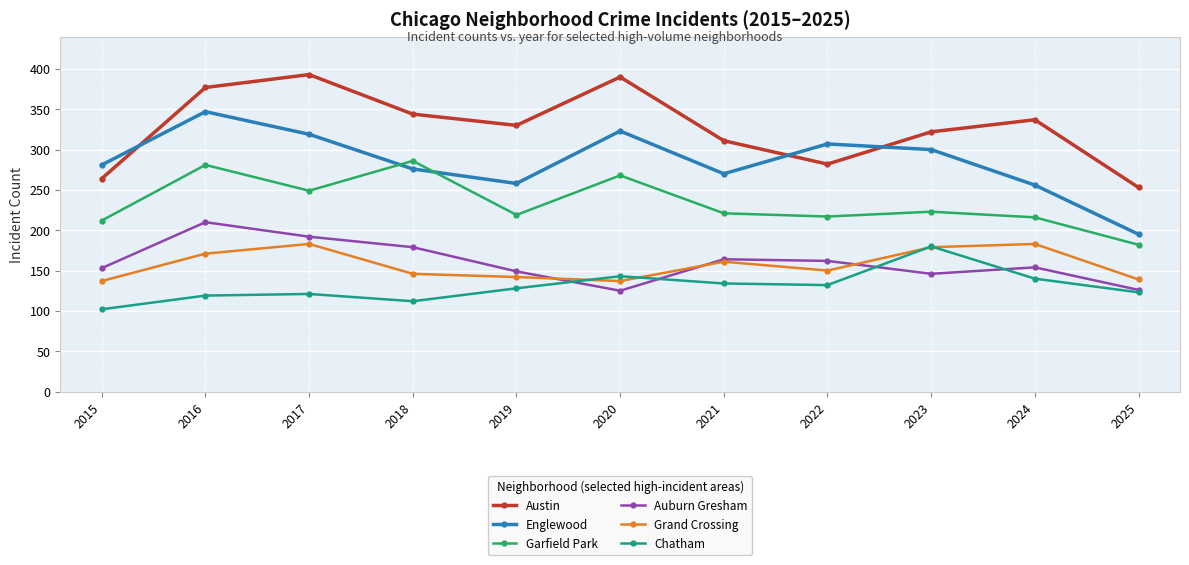

What is the difference between the highest and lowest values at 2017?

272